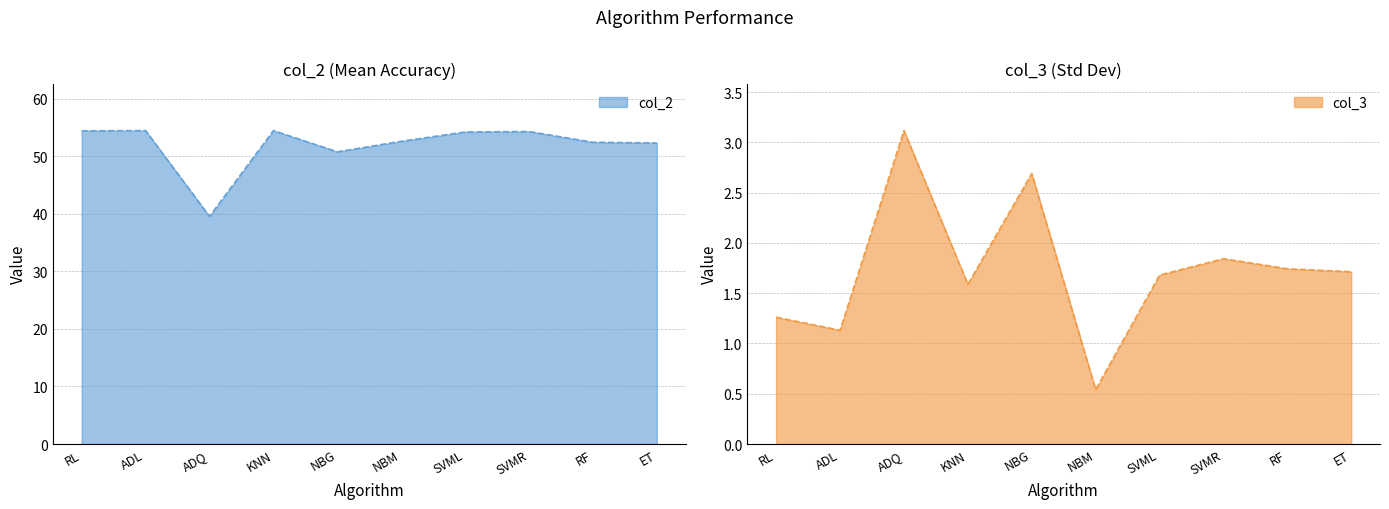

True or false: col_3 and col_2 intersect in this chart.

False